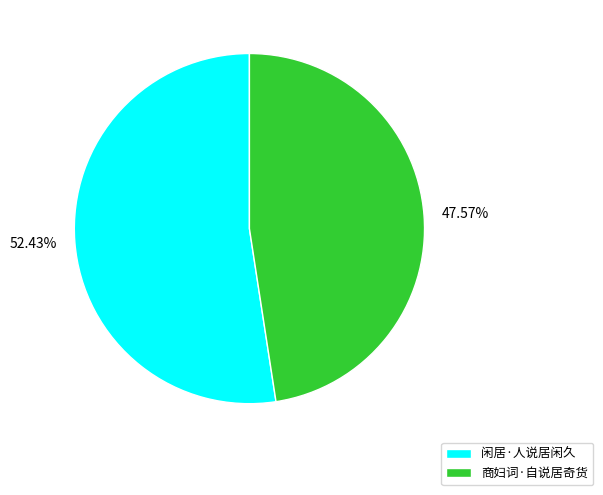

Approximately how many times larger is the value at 闲居·人说居闲久 compared to 商妇词·自说居奇货?

1.1